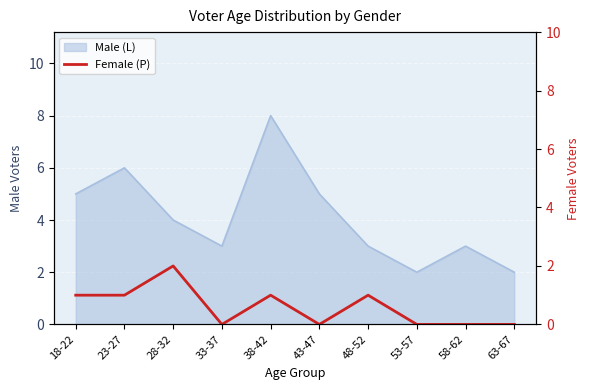

At which label is the value closest to 1?

18-22